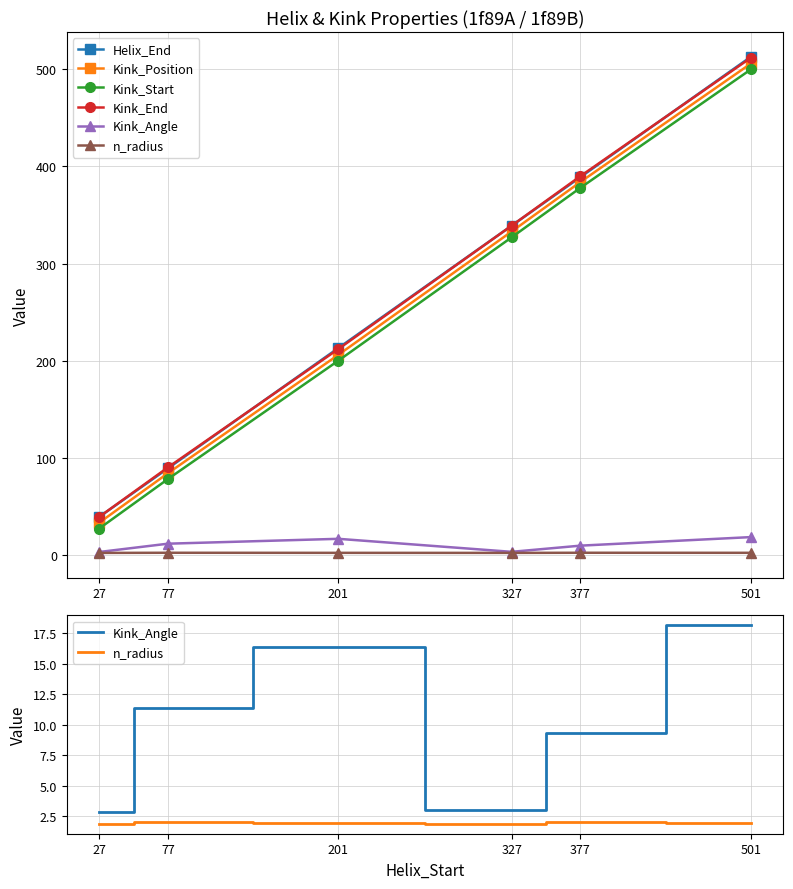

At which label does Helix_End first exceed 339?

377